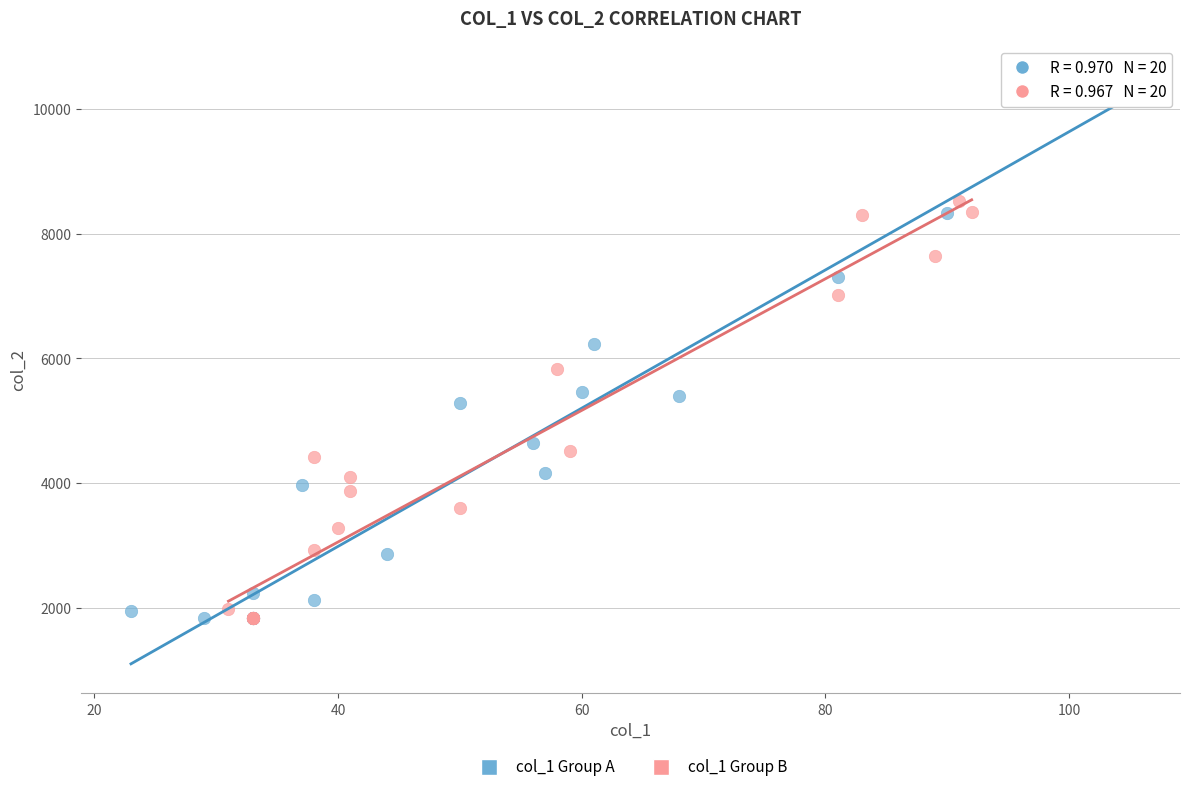

What are all the series names shown in the legend?

col_1 Group A, col_1 Group B